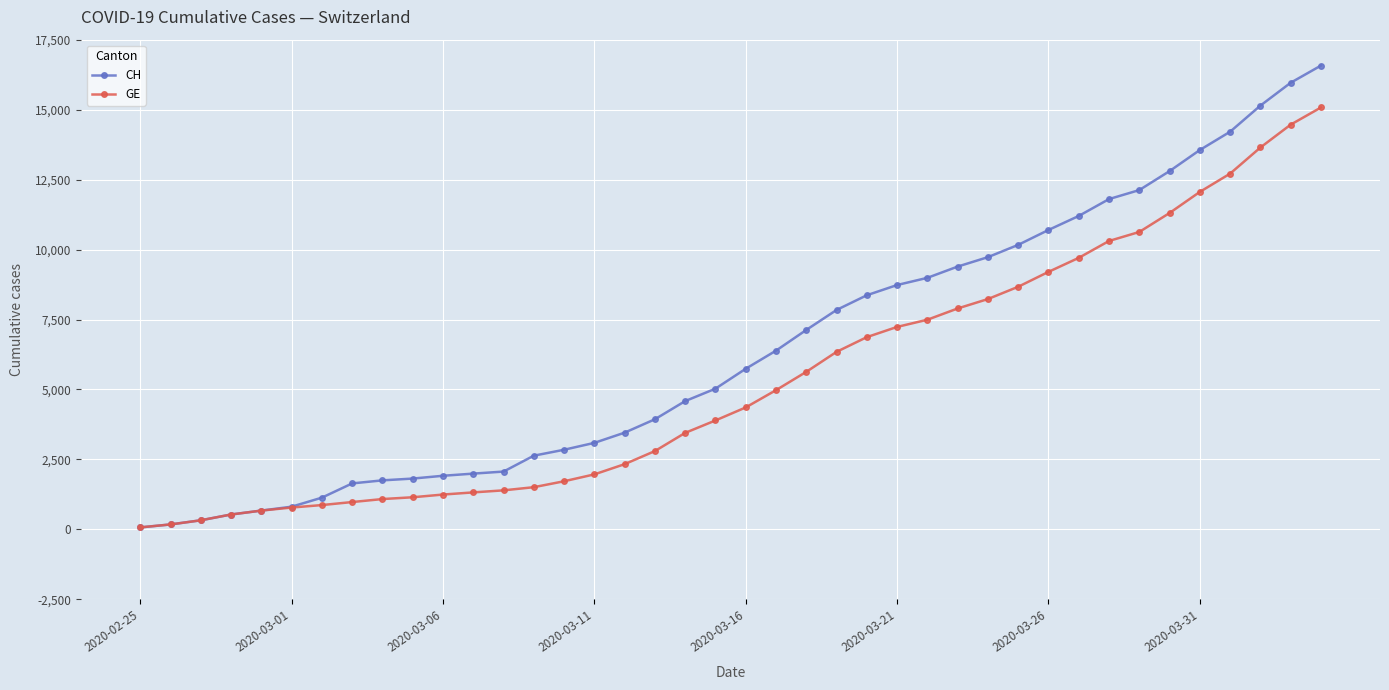

How many lines are shown in the chart?

2